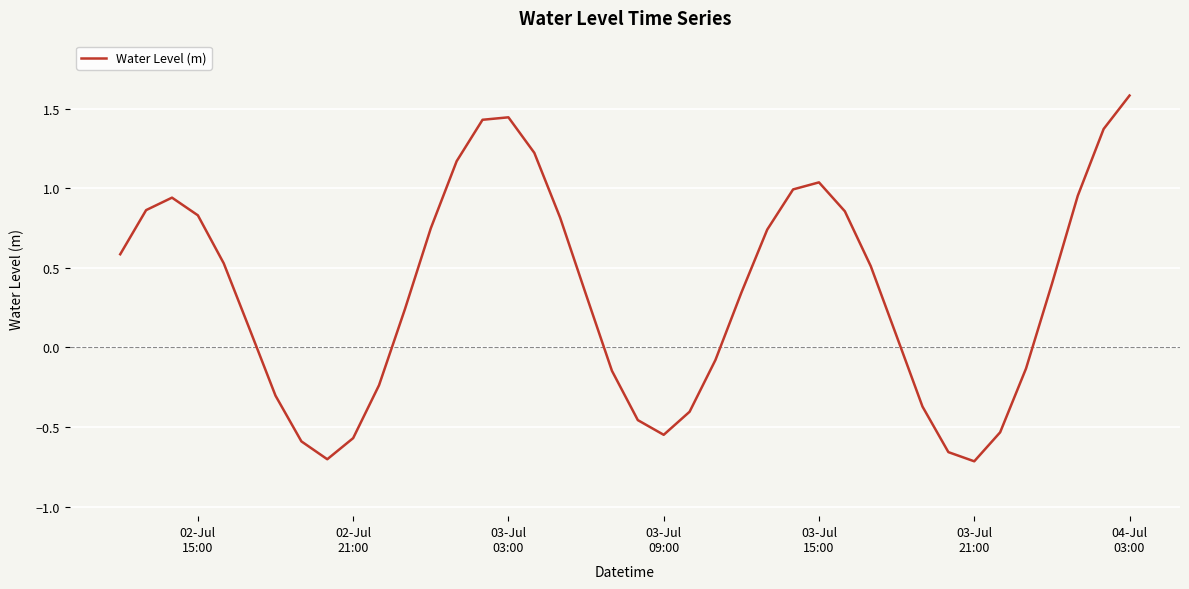

What is the difference between the maximum and minimum values?

2.3